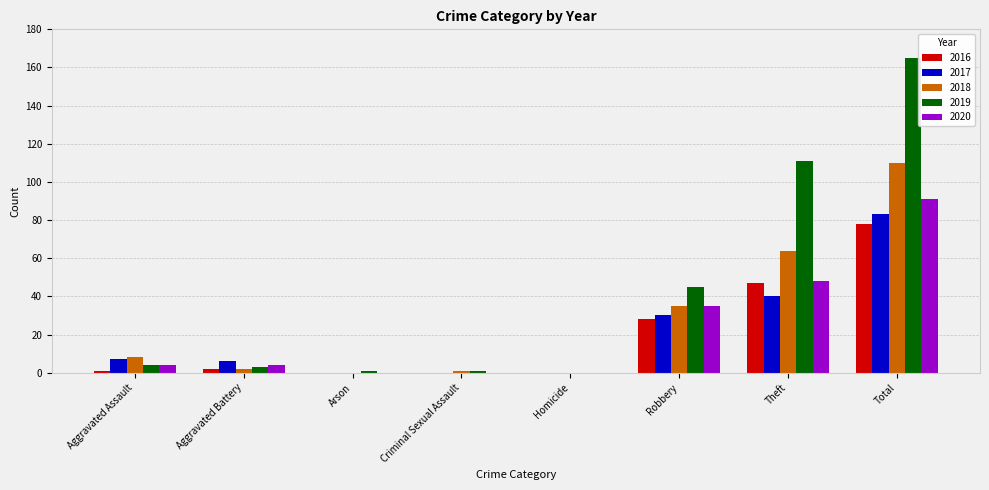

How many categories are shown in the chart?

8